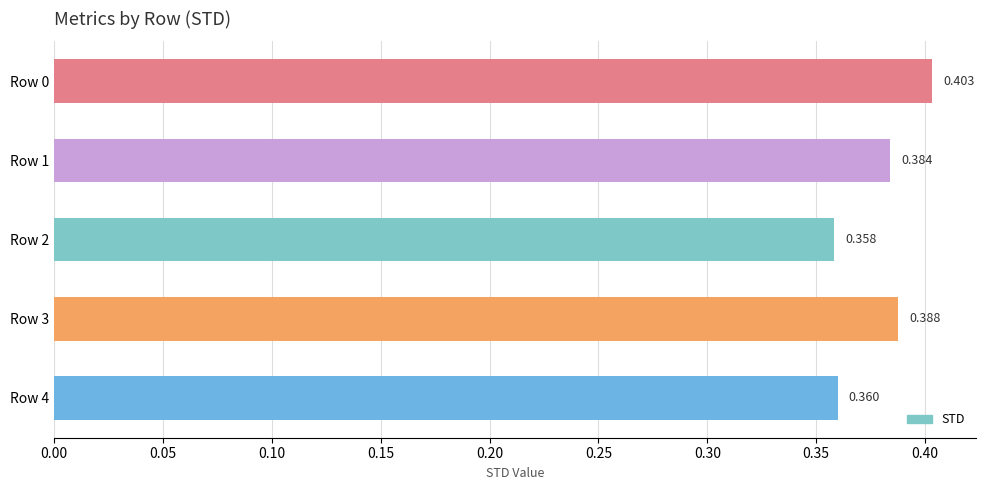

What is the sum of all values?

1.9